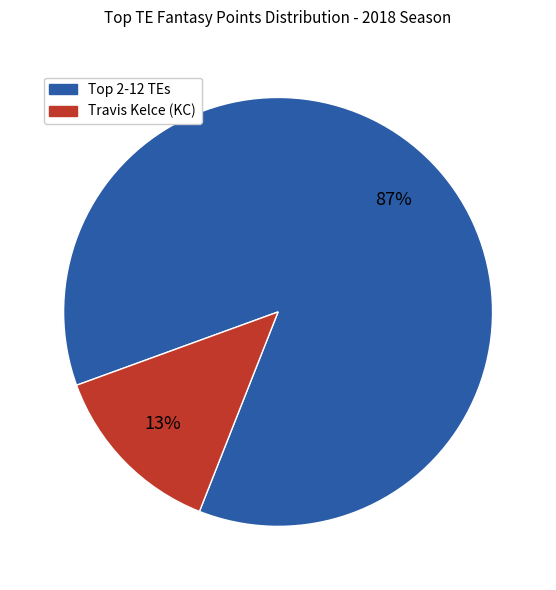

Does any single category account for the majority?

Yes